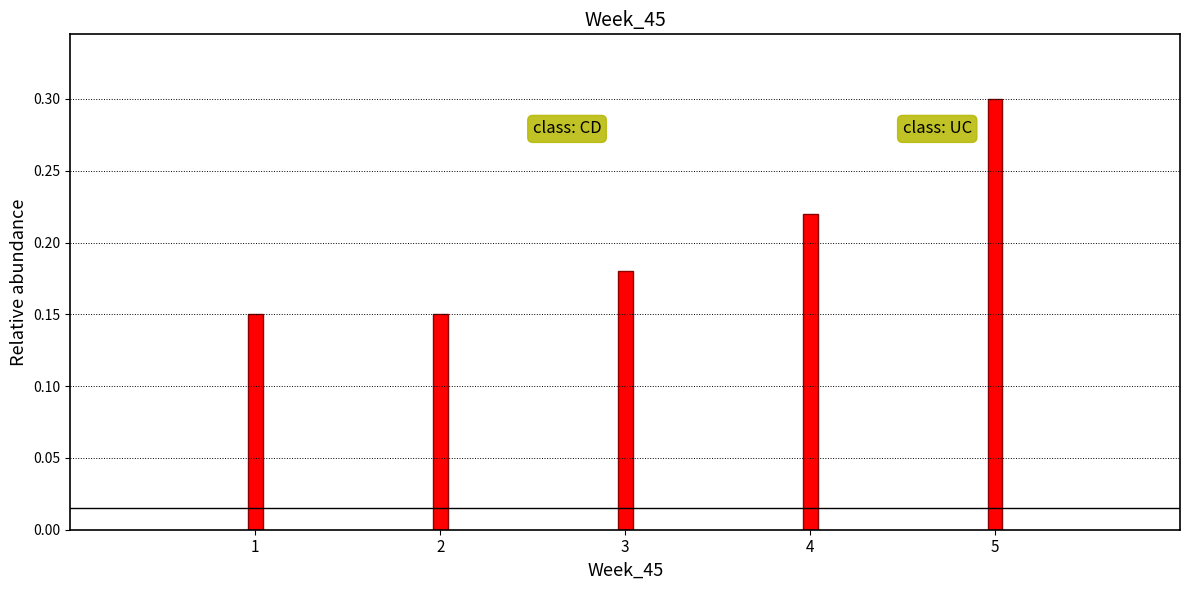

Which label corresponds to the largest value in the chart?

5